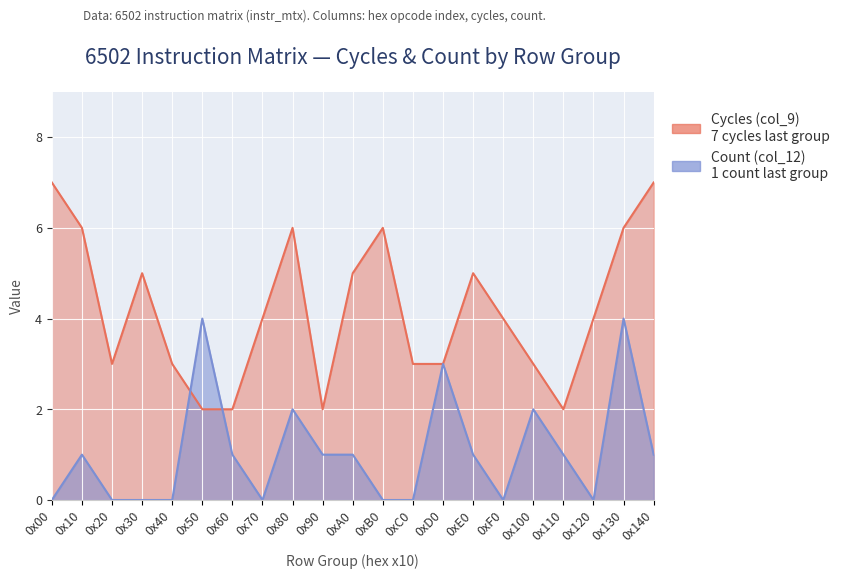

True or false: Count (col_12) has a value of 1 at 0x50.

False